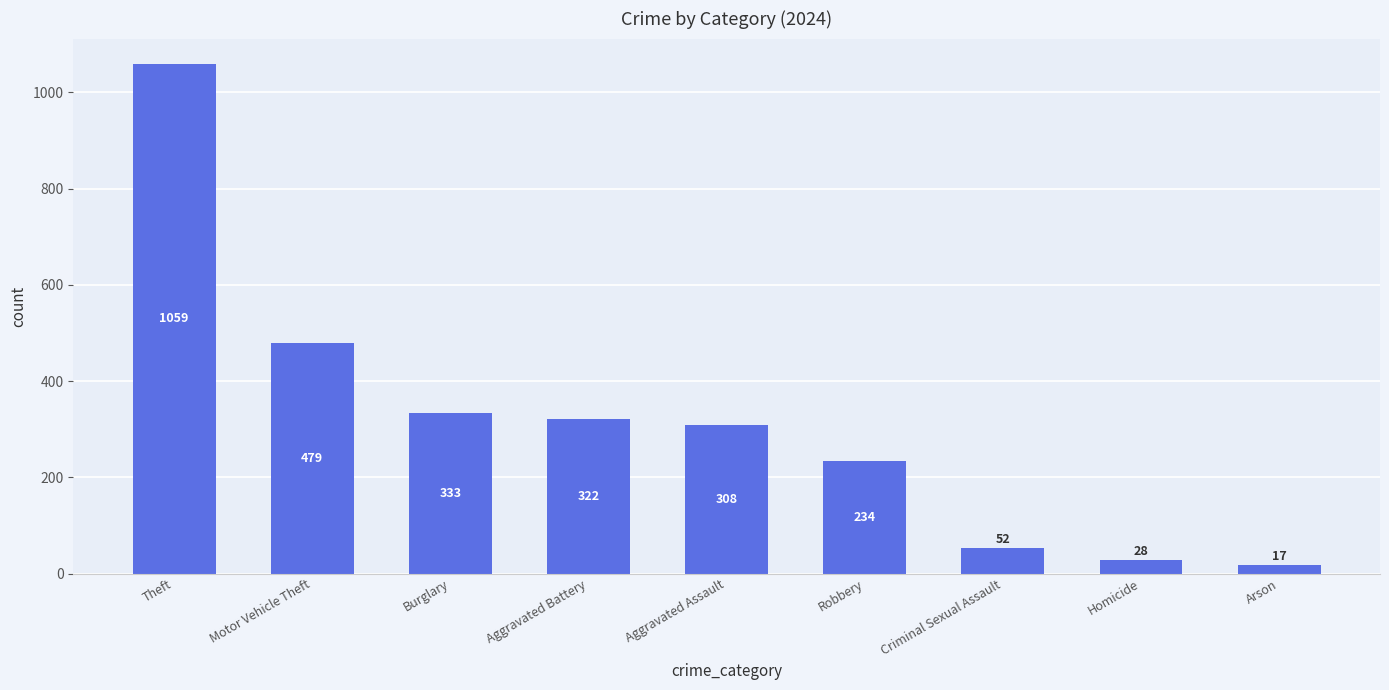

Reading right to left, transcribe all the data shown in this chart.

Arson=17	Homicide=28	Criminal Sexual Assault=52	Robbery=234	Aggravated Assault=308	Aggravated Battery=322	Burglary=333	Motor Vehicle Theft=479	Theft=1059